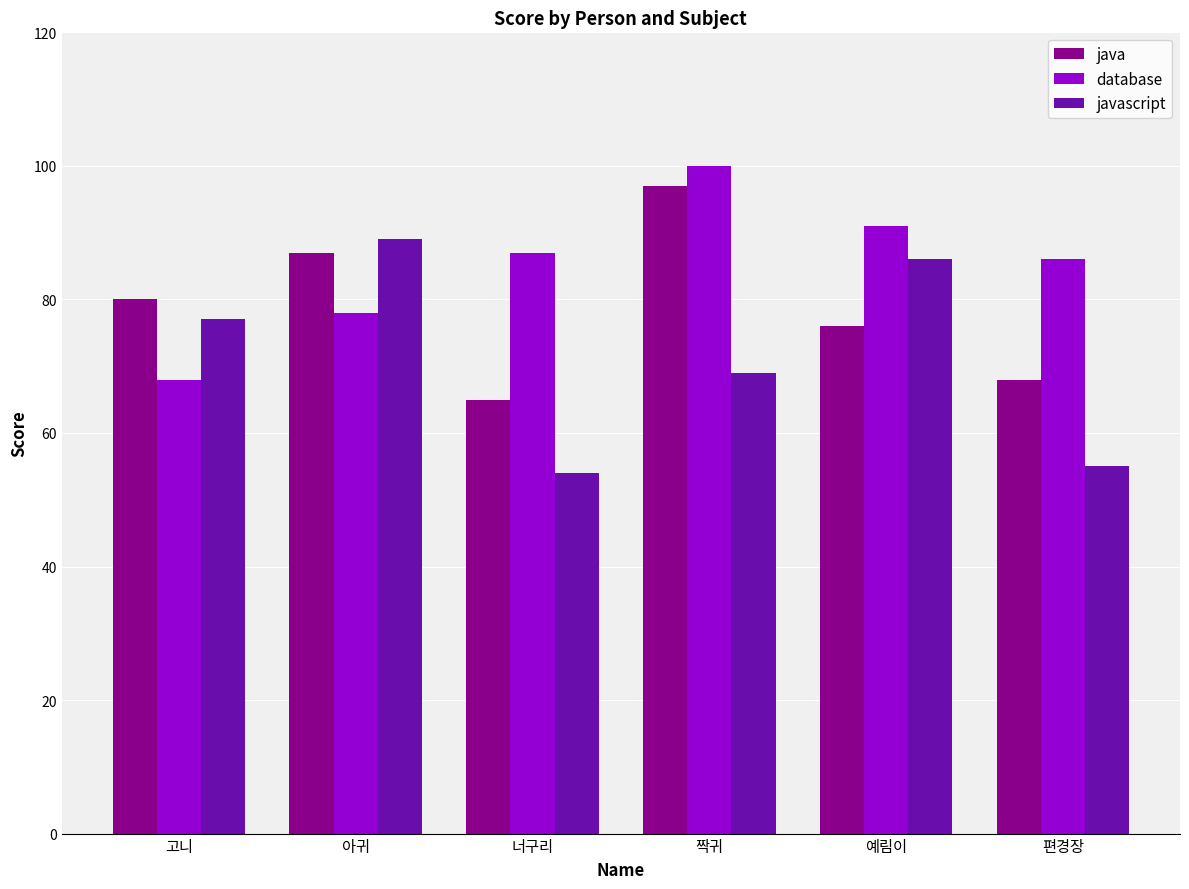

Rank the series at 고니 from lowest to highest value.

database, javascript, java